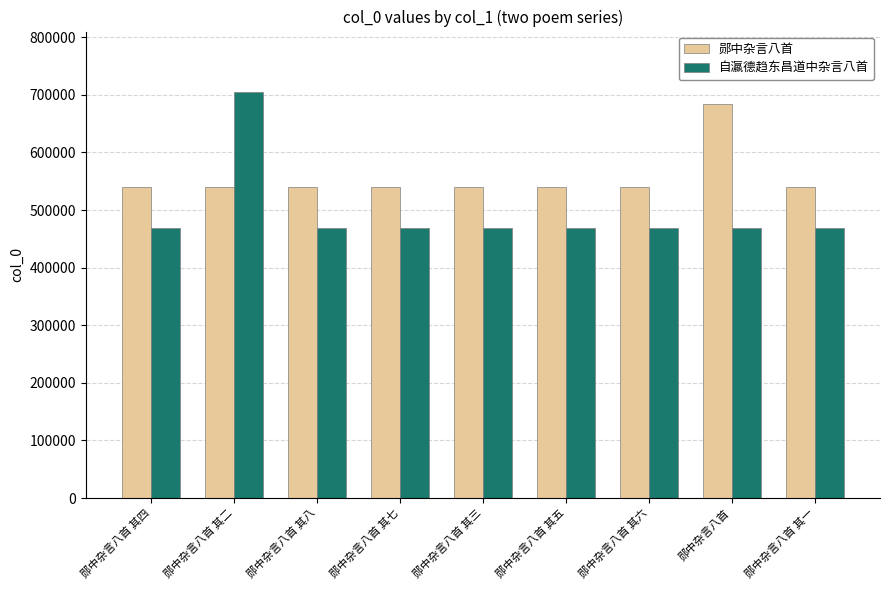

What are all the series names shown in the legend?

郧中杂言八首, 自瀛德趋东昌道中杂言八首